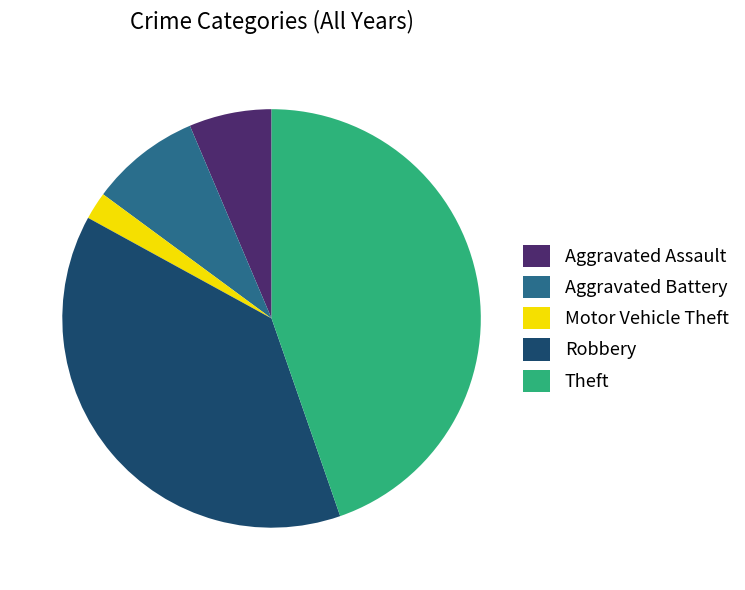

Is Motor Vehicle Theft the majority of the pie?

No